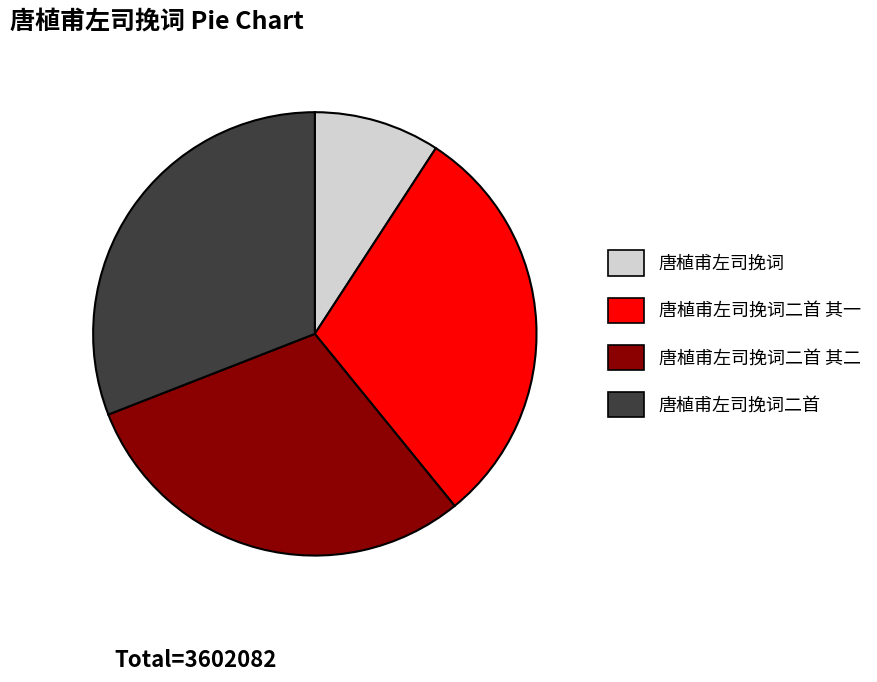

Is there a majority slice in this chart?

No